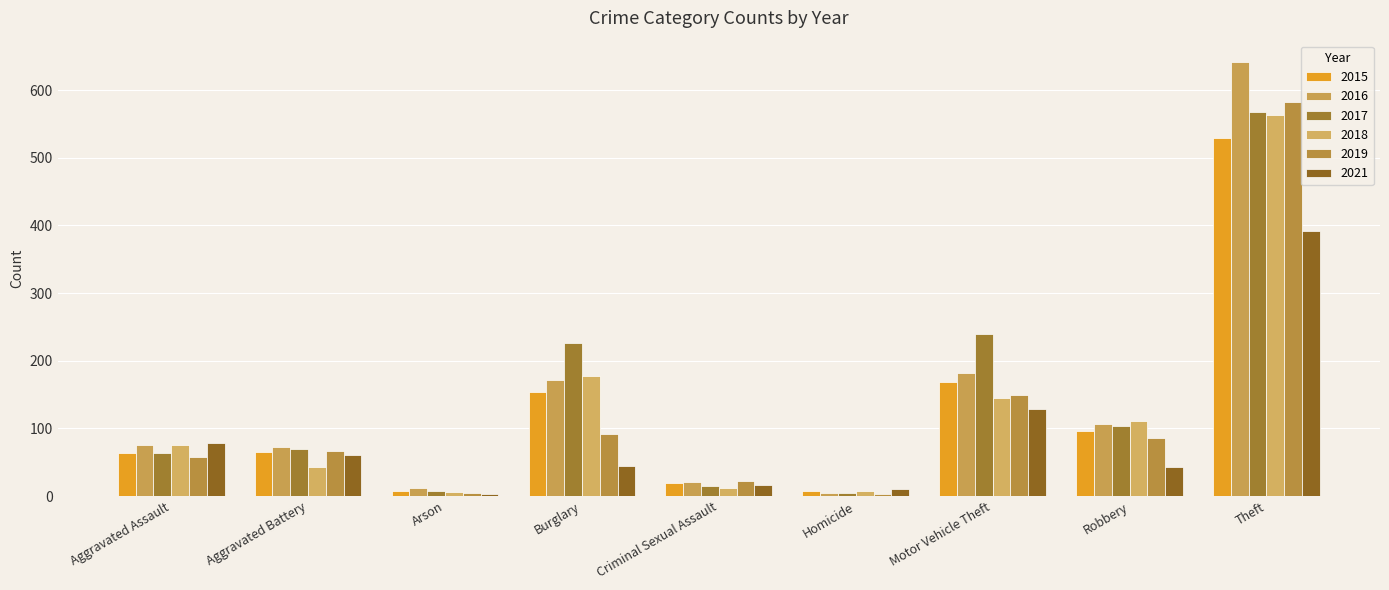

Which series has the largest total across all categories?

2017